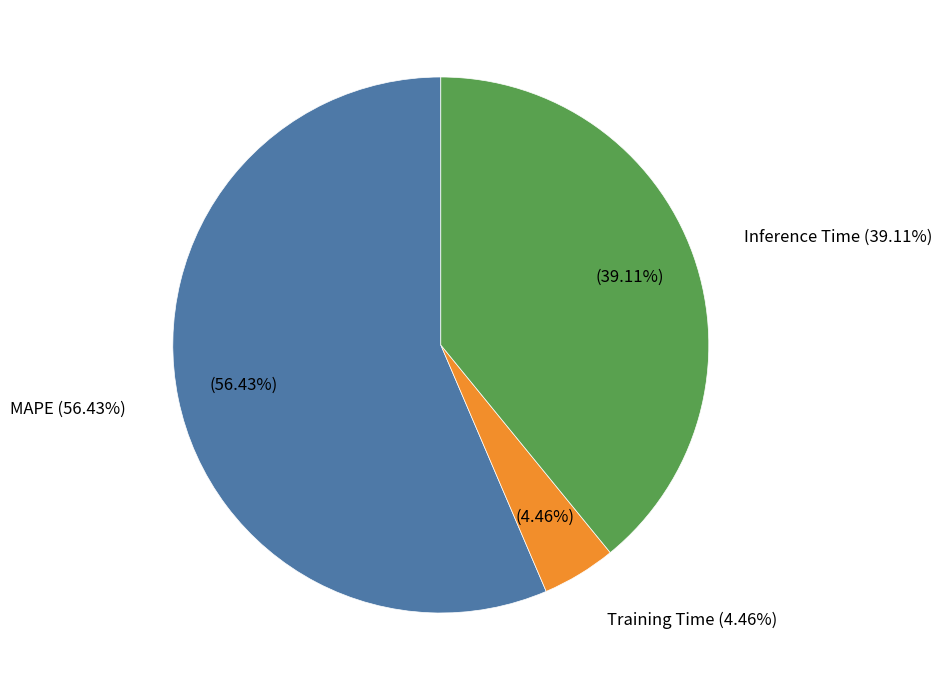

To the nearest percent, what percentage of the pie is Training Time?

4%